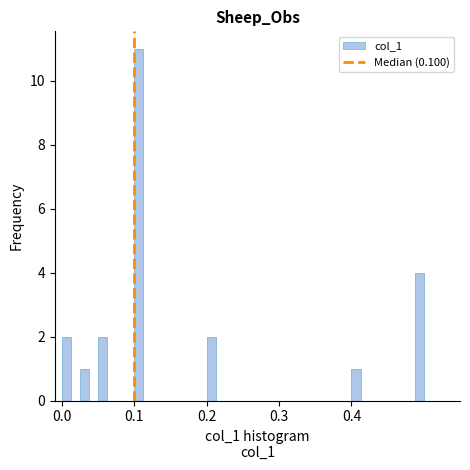

Read against the x-axis, roughly where is the centre of the tallest bar?

0.11